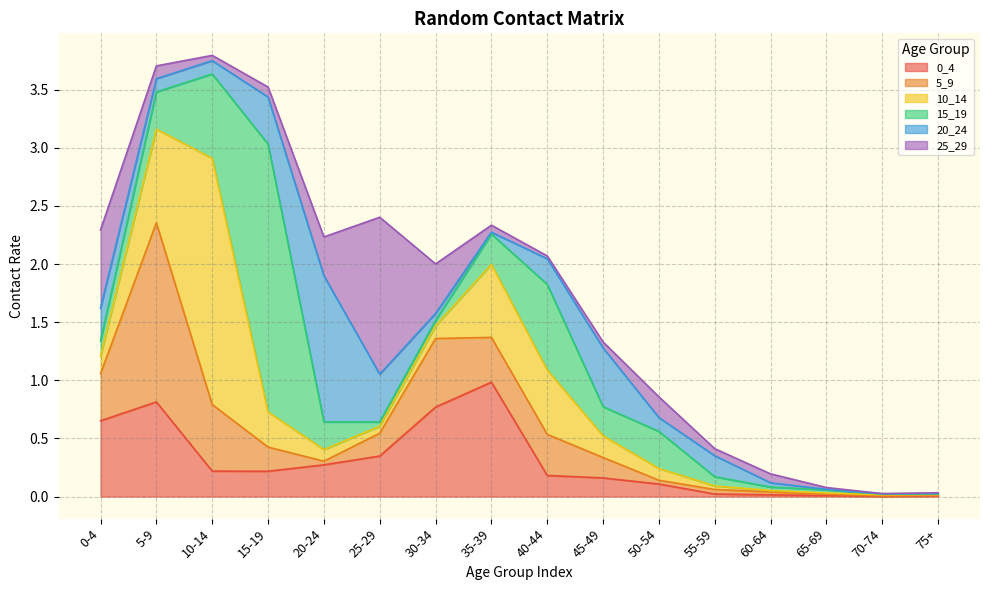

Count the number of categories in the chart.

16